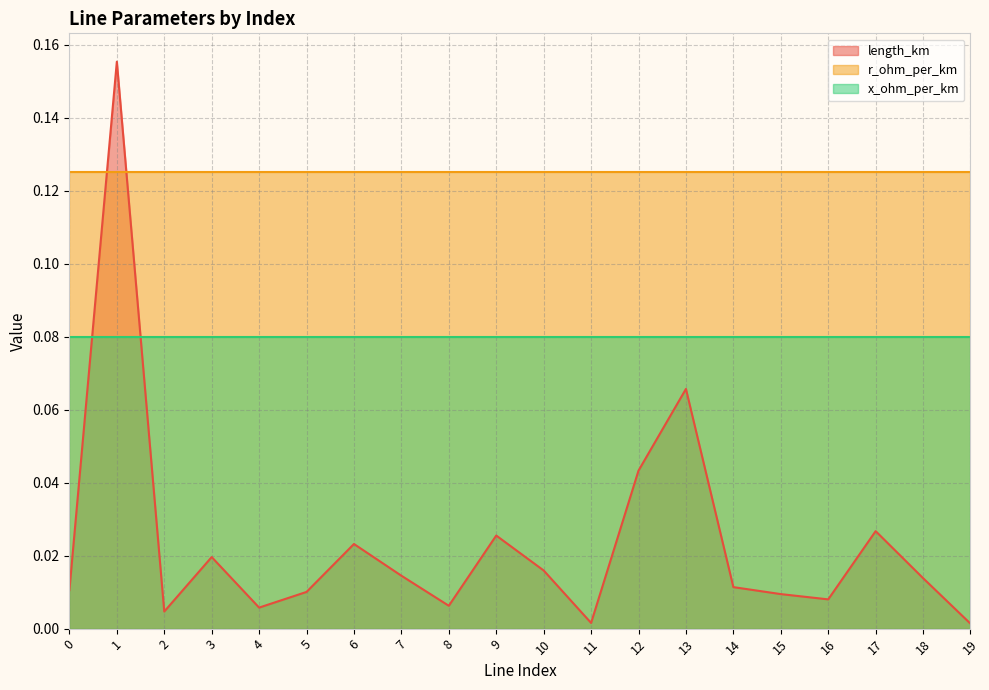

Which series has the largest total across all categories?

r_ohm_per_km